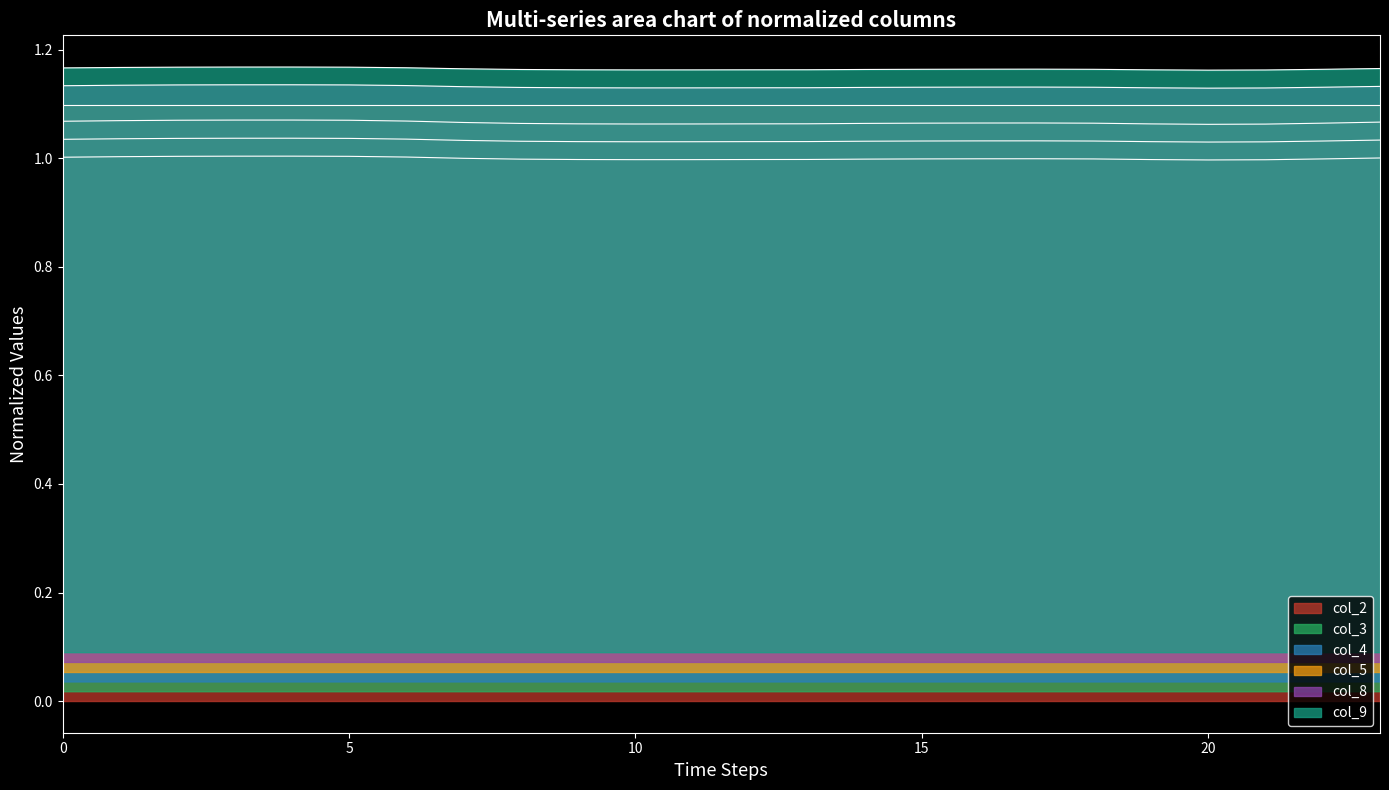

Read the col_9 value at 4.

1.2